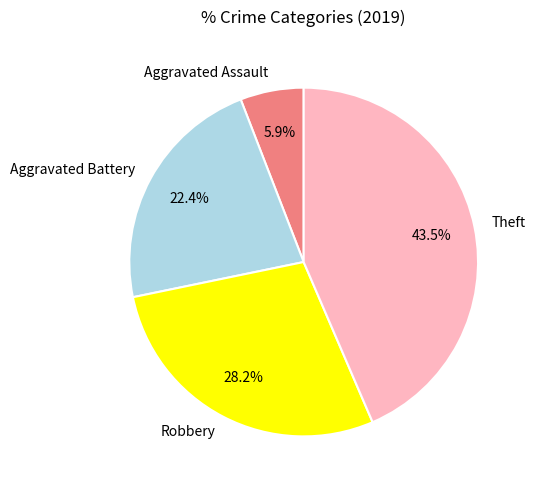

The Aggravated Battery slice represents 32% of the pie. True or false?

False